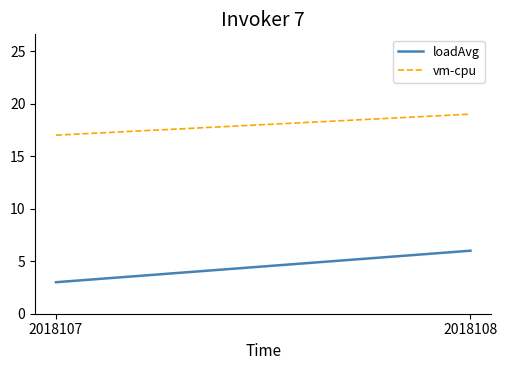

At how many categories does at least one series exceed 7?

2